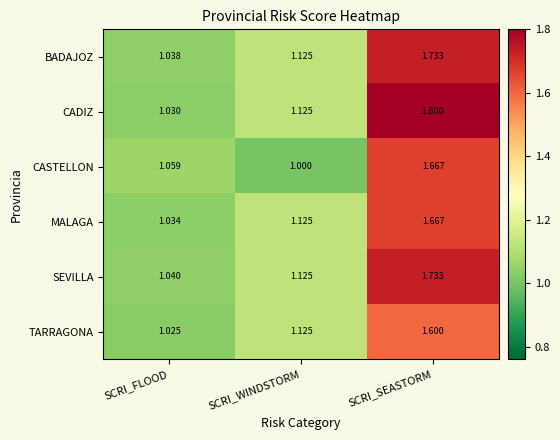

At which category is the sum across all series the highest?

SCRI_SEASTORM